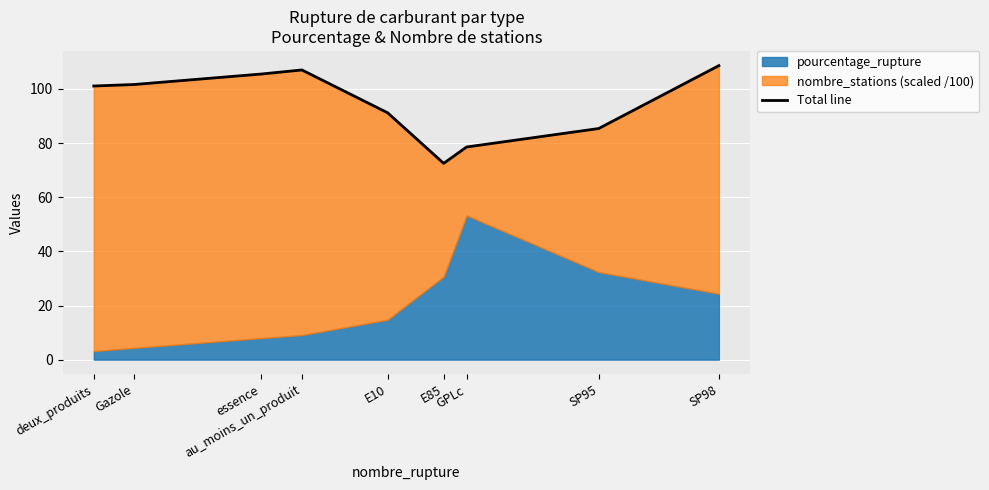

True or false: the data shows 101.7 at Gazole.

True